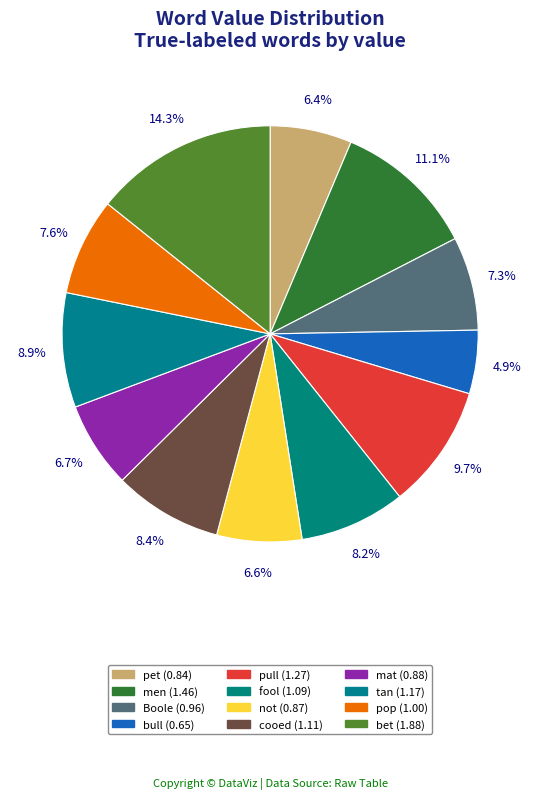

How many slices are in this pie chart?

12